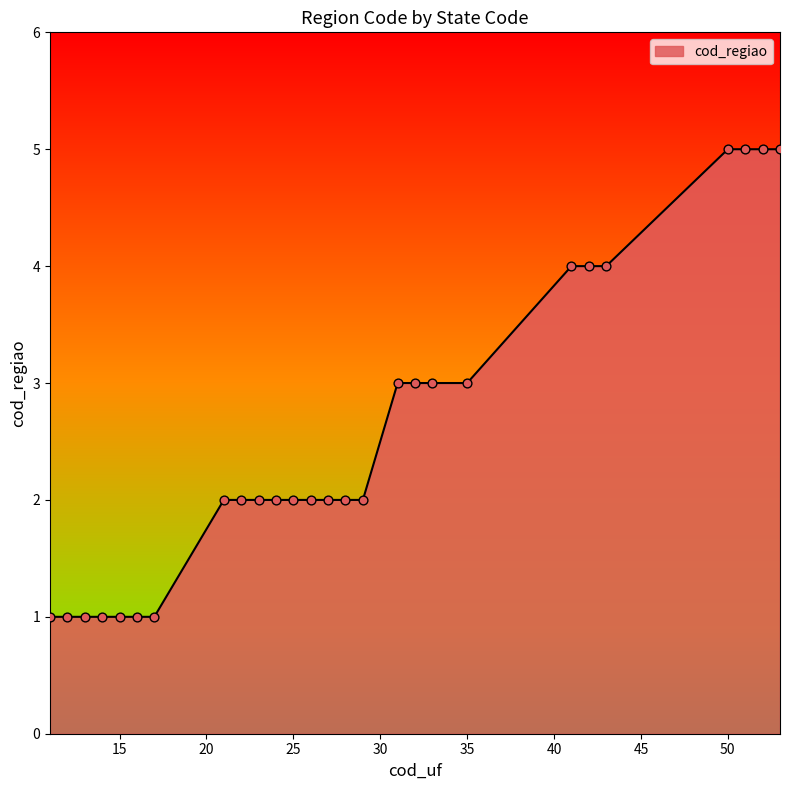

What is the greatest value displayed?

5